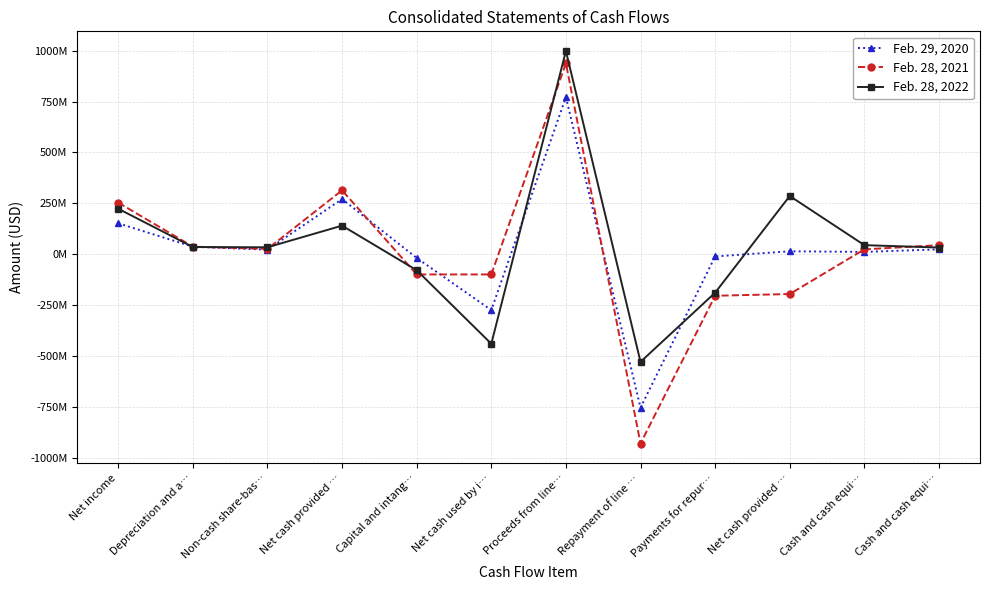

How many values in Feb. 28, 2021 are above zero?

7